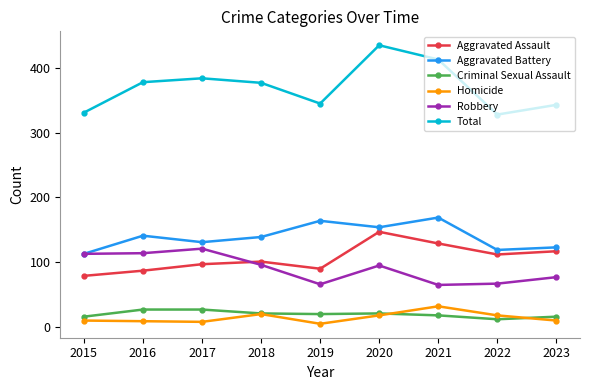

Where does the Total series first go above 377?

2016